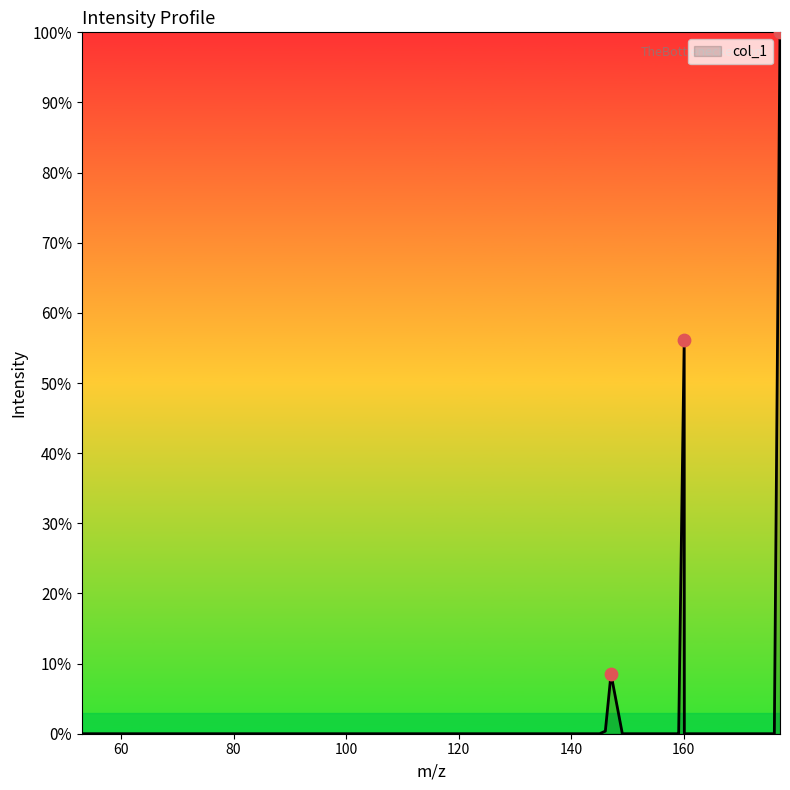

What is the greatest value displayed?

100.0